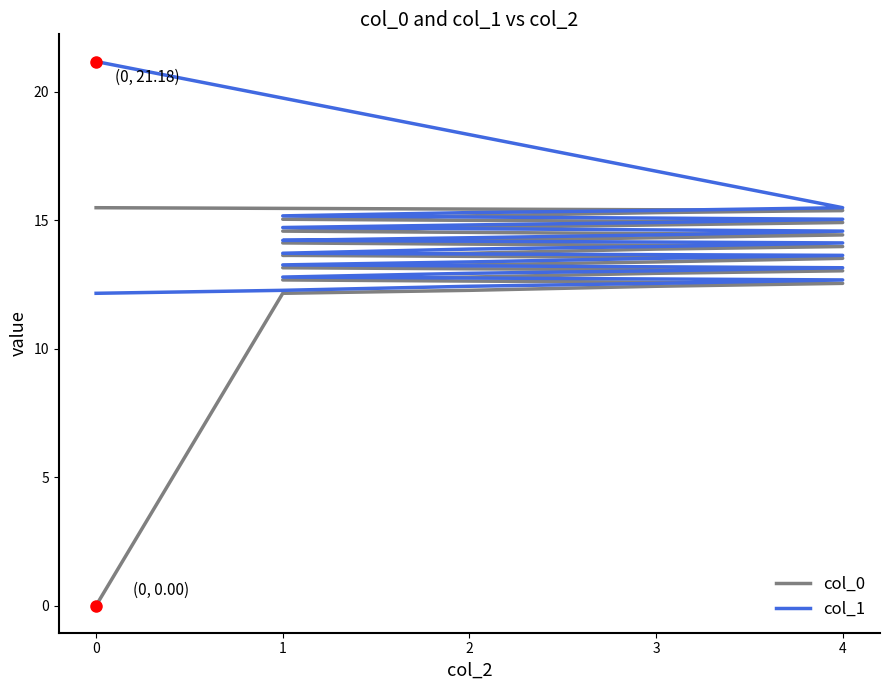

Which has a higher value, 1 or 3?

1